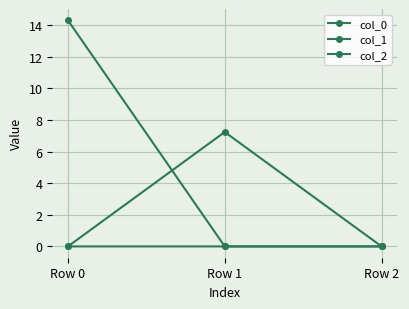

How many series are shown in this chart?

3